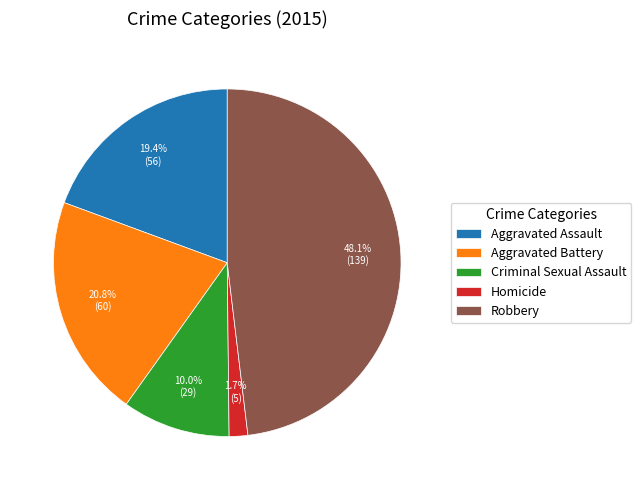

To the nearest percent, what is the average slice percentage?

20%